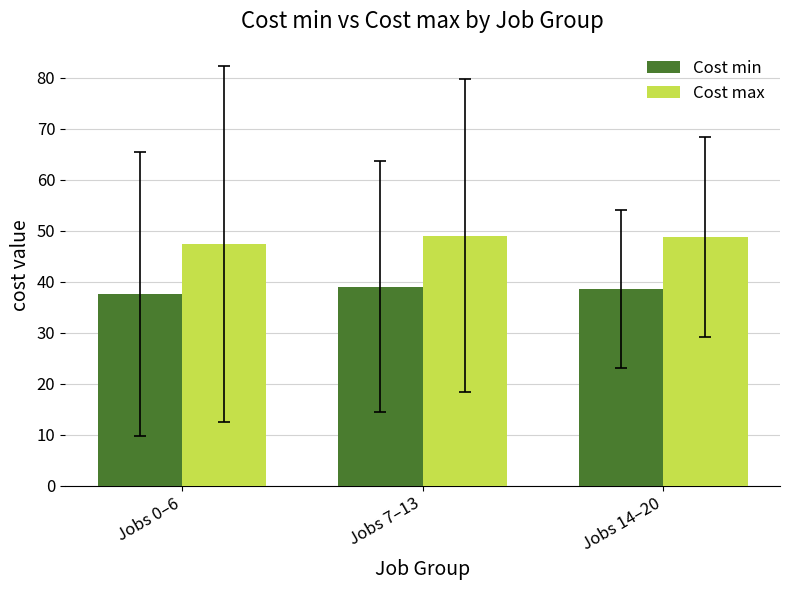

What position from the right is Jobs 0–6?

3